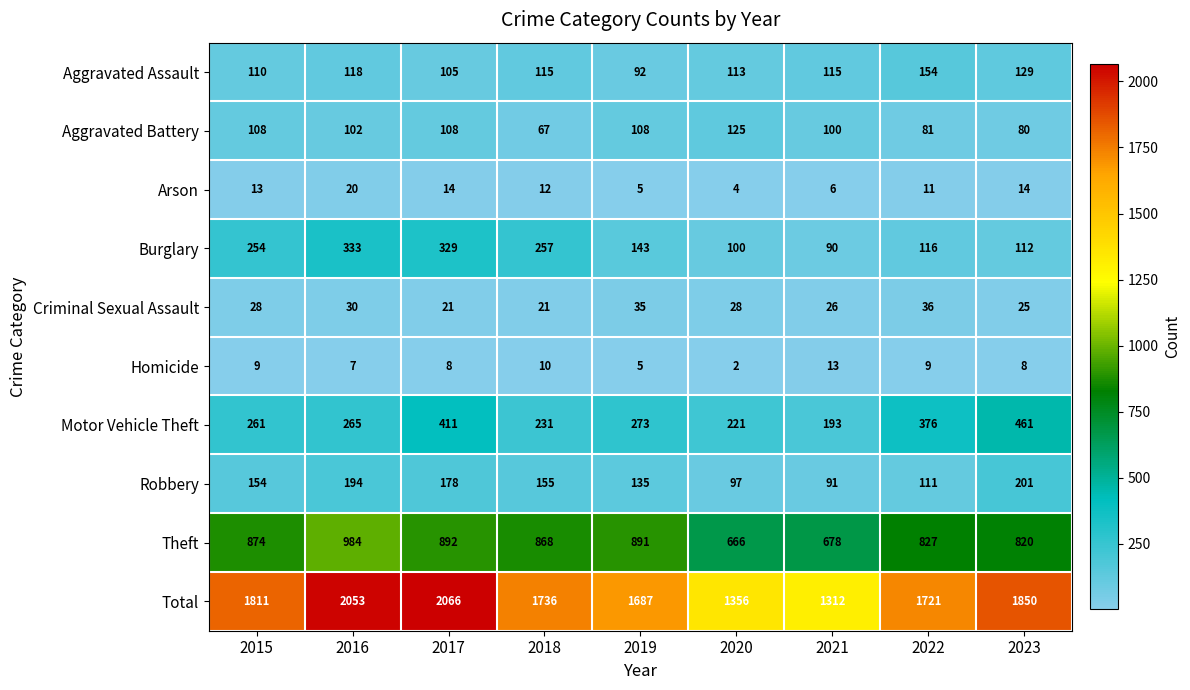

Rank the categories by Robbery value from lowest to highest.

2021, 2020, 2022, 2019, 2015, 2018, 2017, 2016, 2023